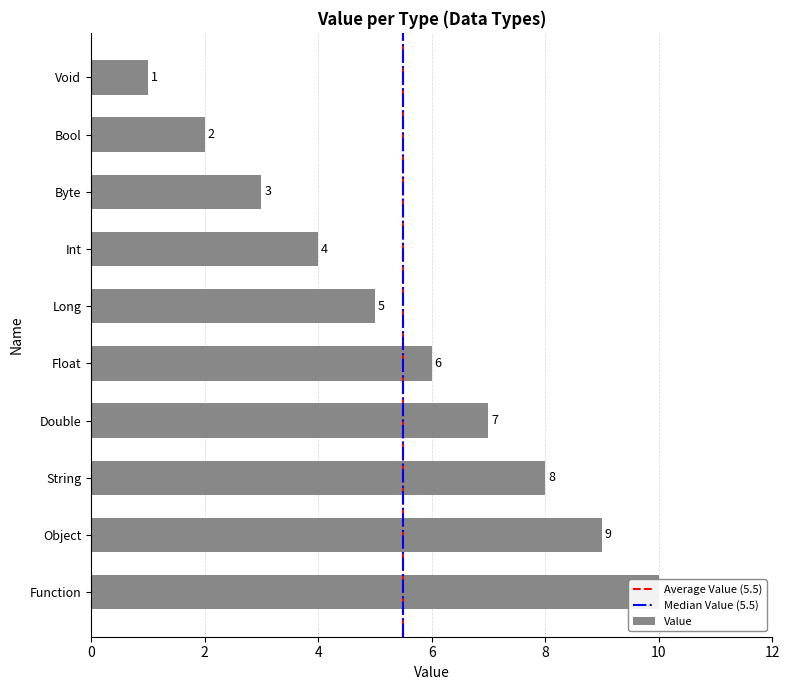

Reading left to right, list all the values displayed in this chart.

1	2	3	4	5	6	7	8	9	10